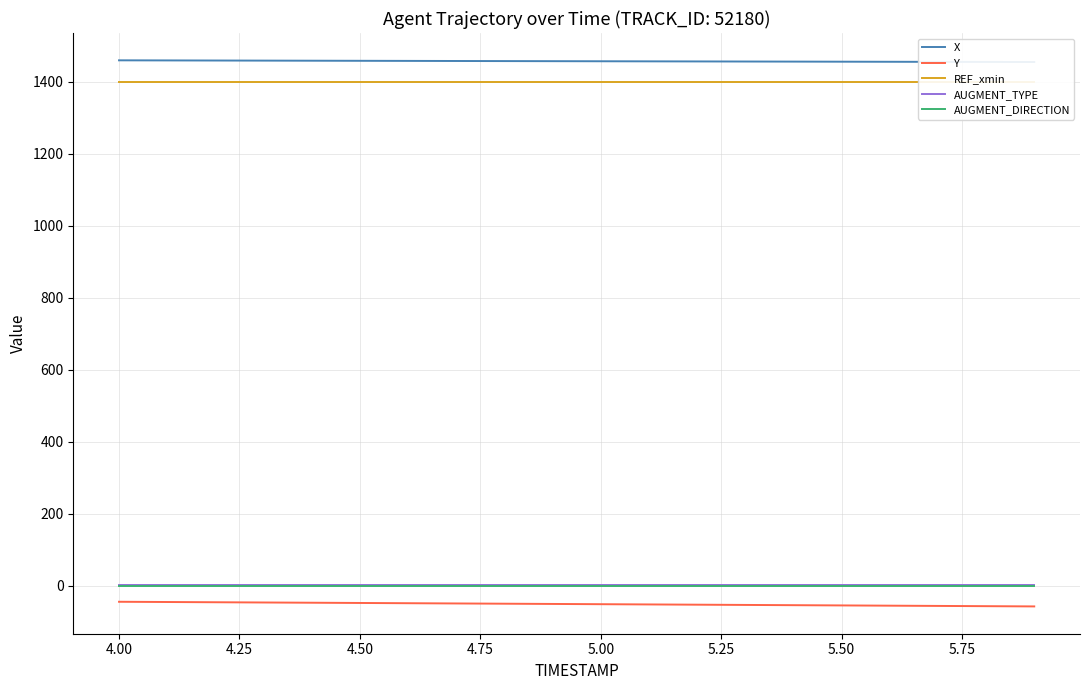

The value of AUGMENT_DIRECTION at 5.00 is 0.0. True or false?

True